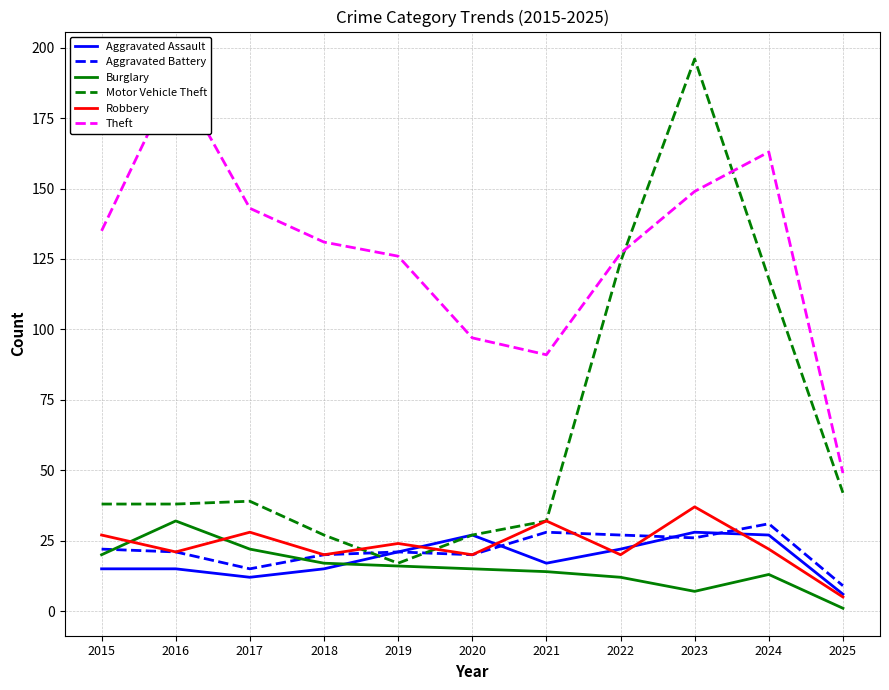

At which category does Robbery reach its first local valley?

2016